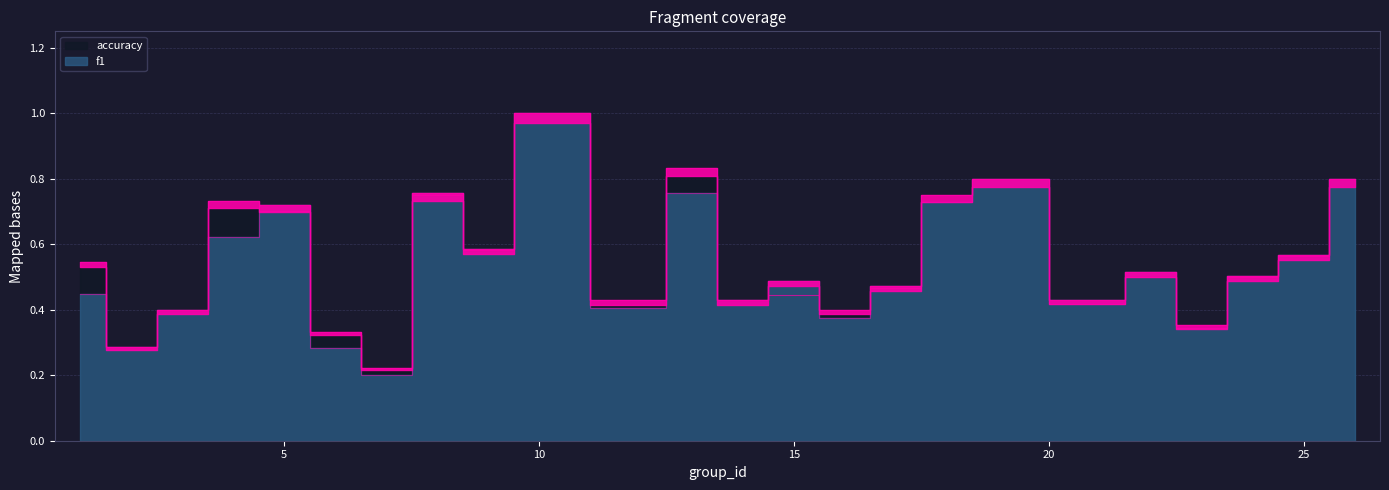

Where is the first local minimum for accuracy?

2